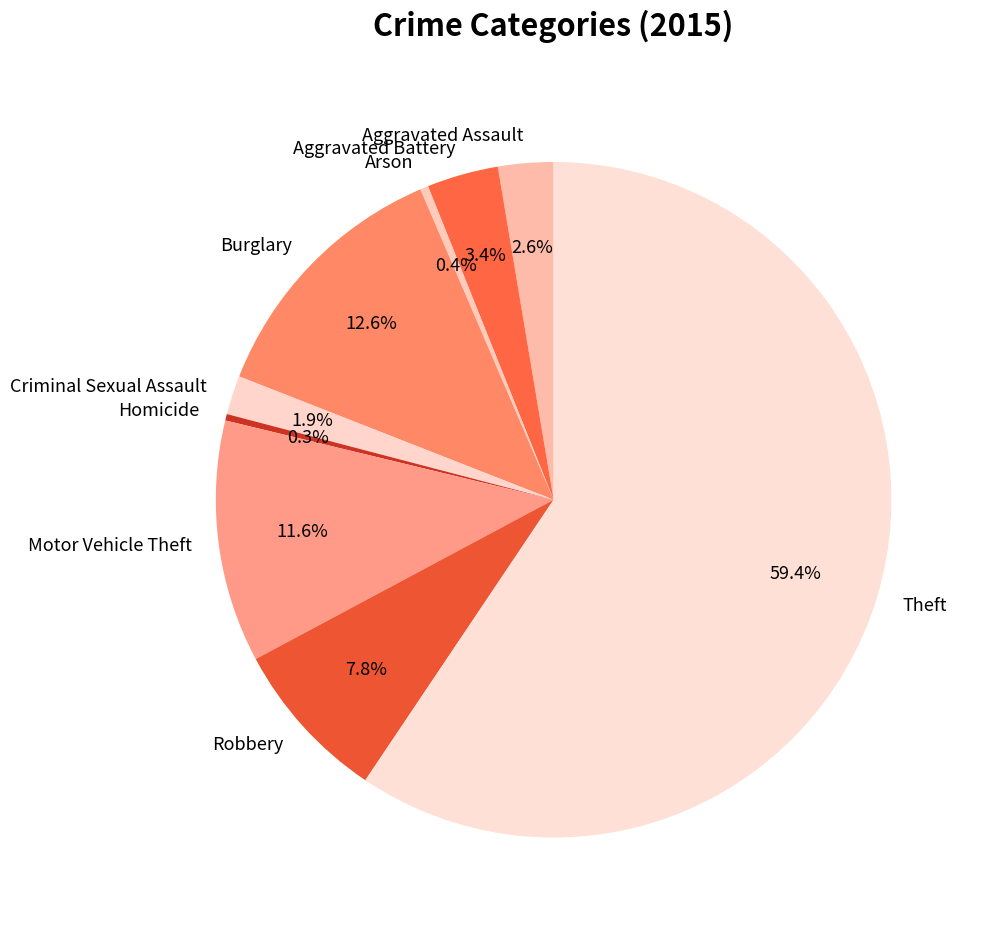

True or false: Aggravated Assault accounts for 3% of the total.

True